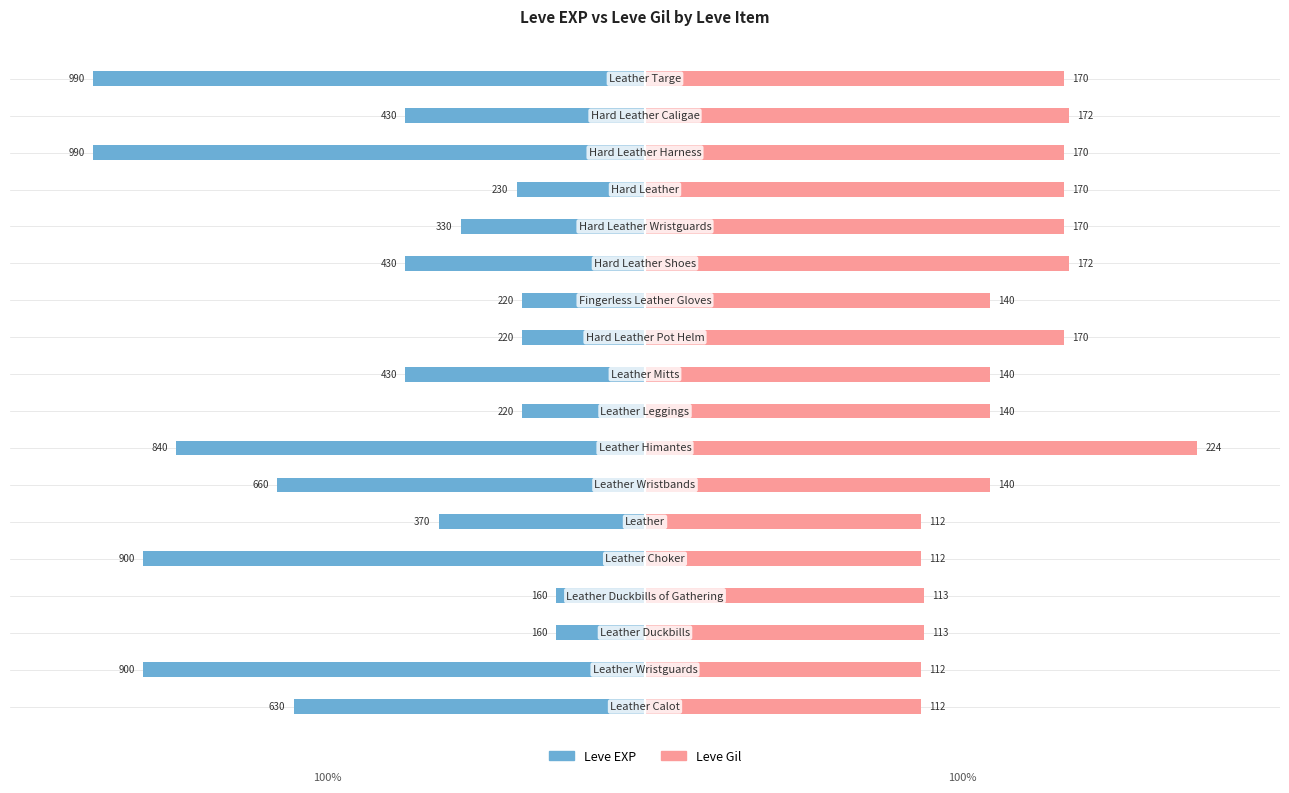

Are the bars grouped side by side (vs. stacked)?

Yes